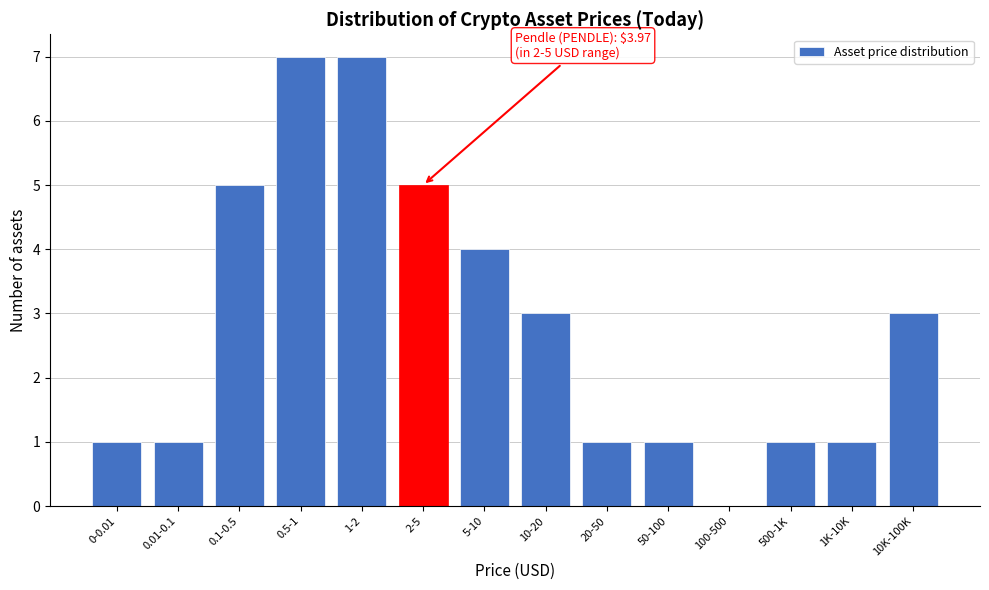

Reading left to right, extract all data points from this chart.

0-0.01=1	0.01-0.1=1	0.1-0.5=5	0.5-1=7	1-2=7	2-5=5	5-10=4	10-20=3	20-50=1	50-100=1	100-500=0	500-1K=1	1K-10K=1	10K-100K=3